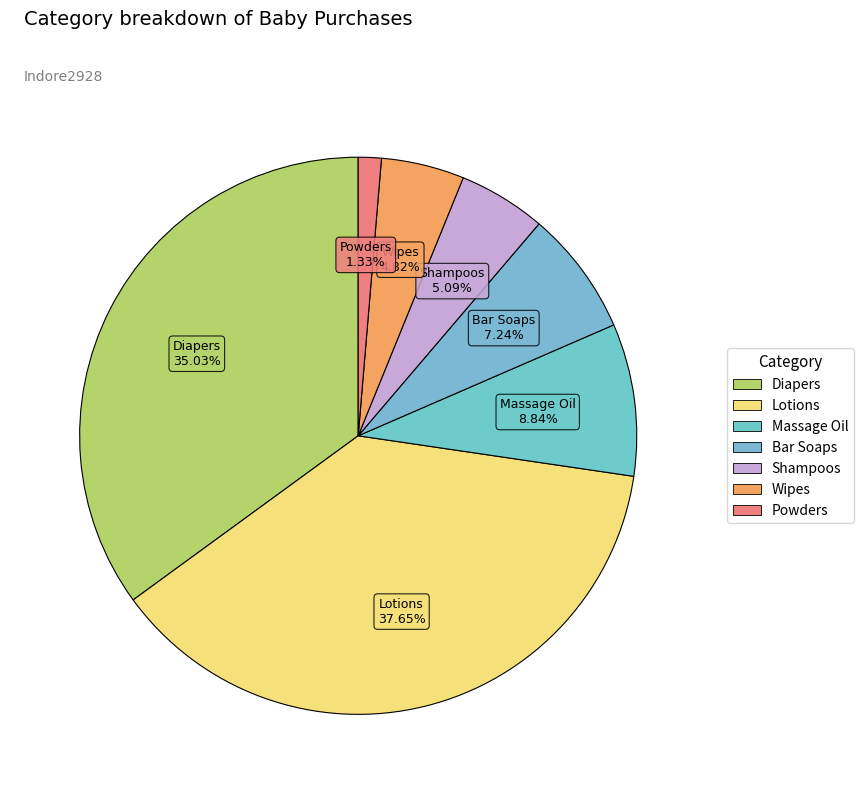

How many slices are in this pie chart?

7